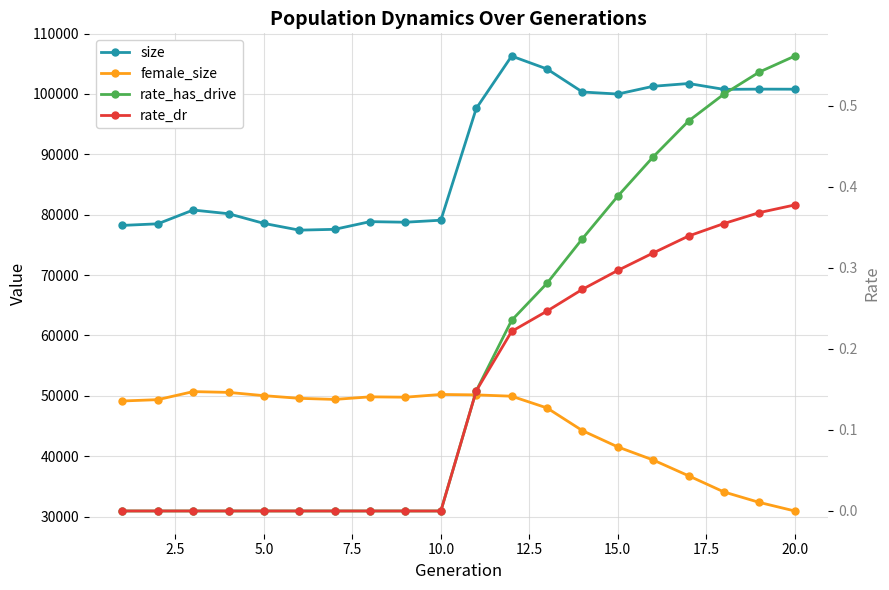

Read the size value at 20.0.

100779.0